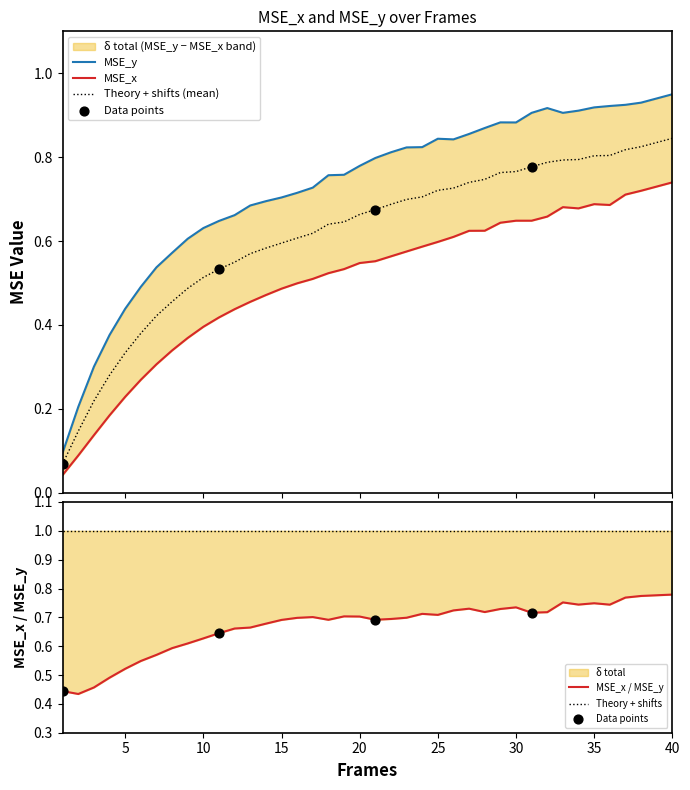

What is the total value across all series at 32?

1.6